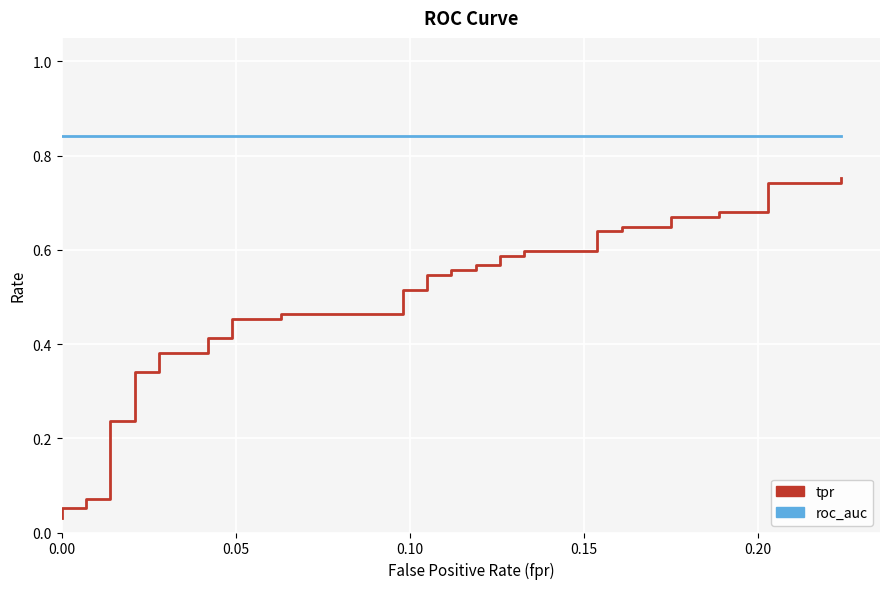

At how many categories does at least one series exceed 0?

40